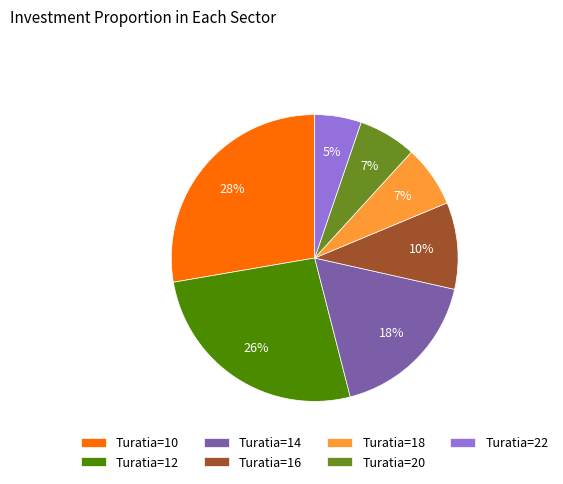

To the nearest percent, what is the average slice percentage?

14%